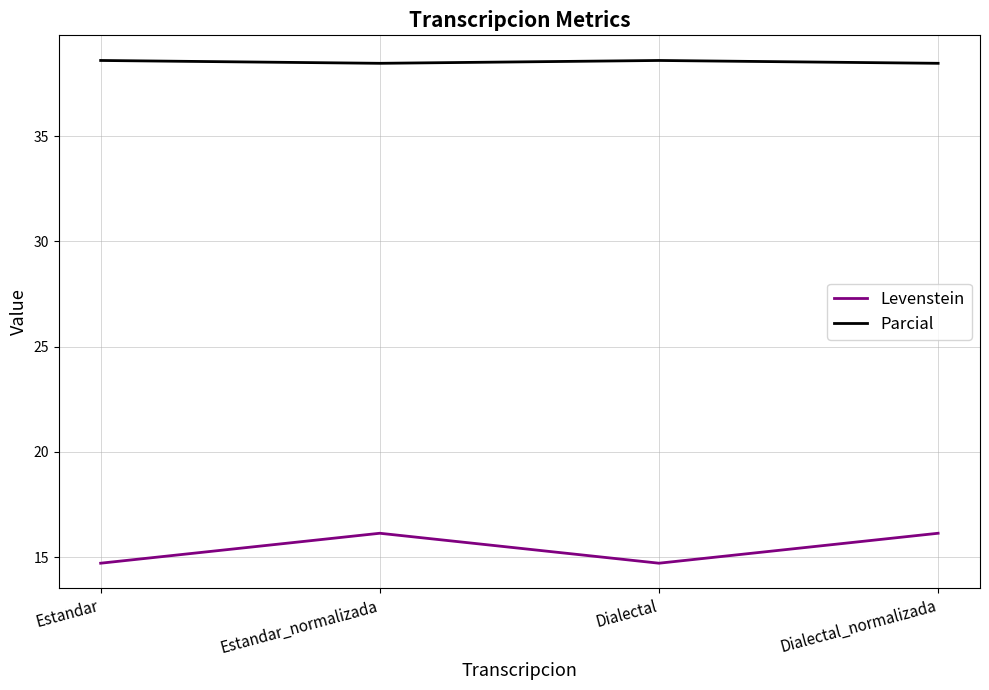

What is the minimum value for Parcial?

38.5